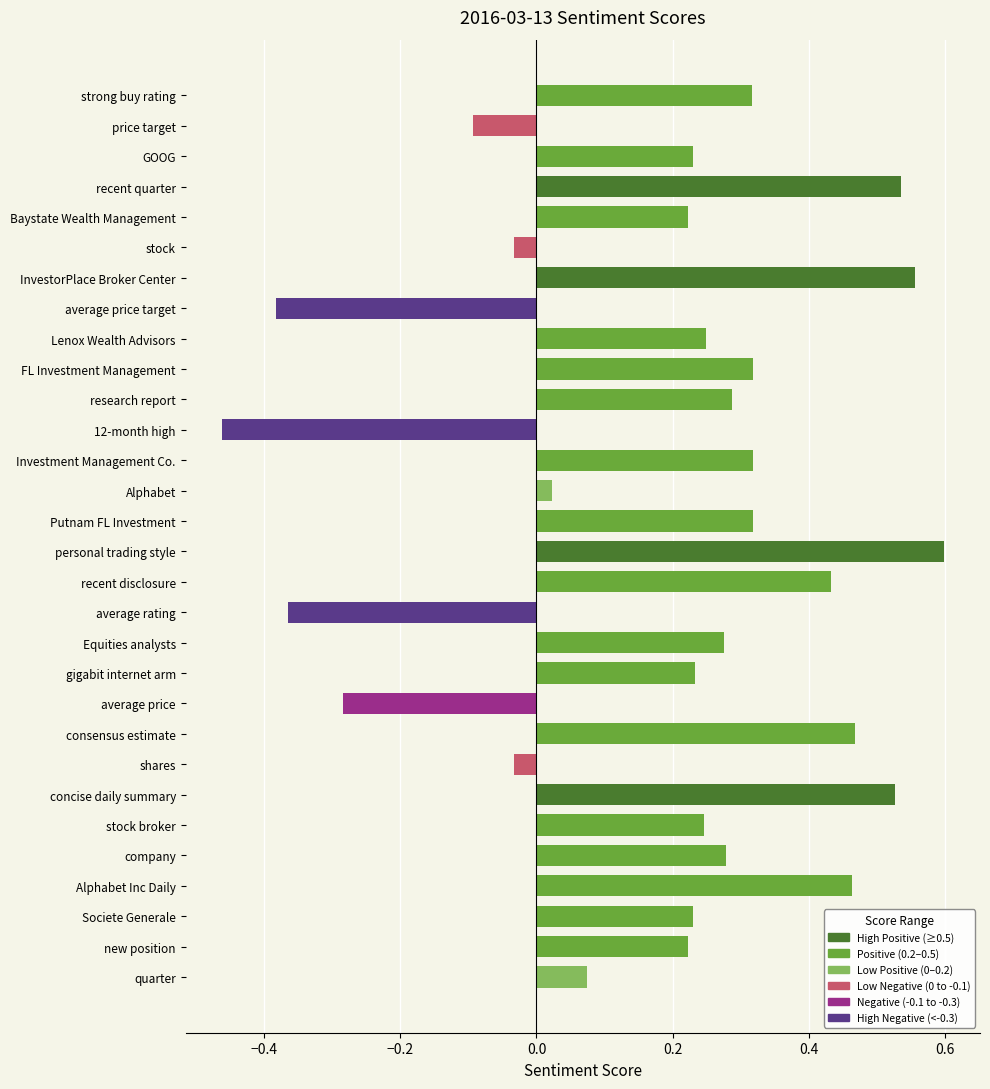

How many positive values are there?

23